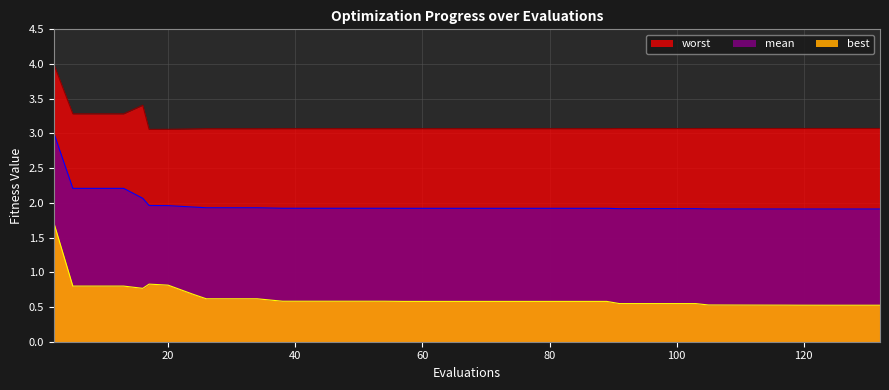

What is the smallest value displayed?

0.5